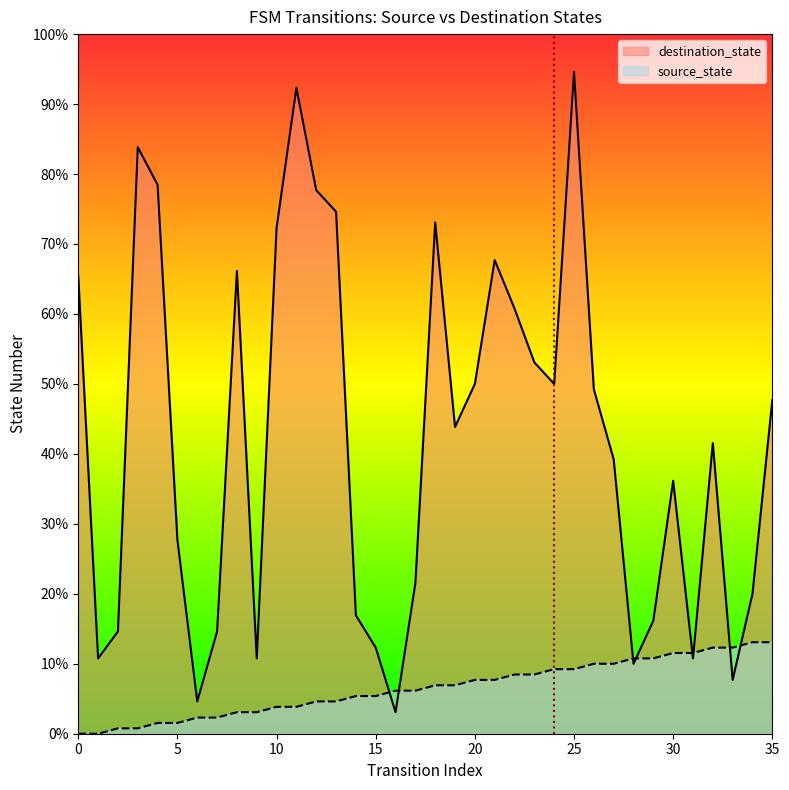

At which label does destination_state reach its peak?

25